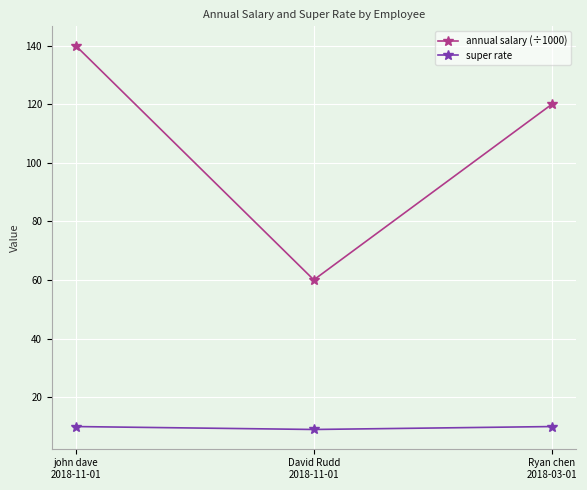

At john dave
2018-11-01, list the series in order from largest to smallest.

annual salary (÷1000), super rate